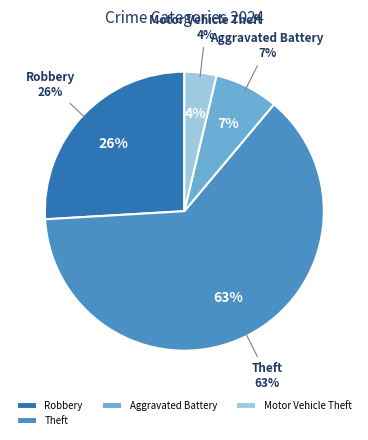

Which slice is the largest?

Theft